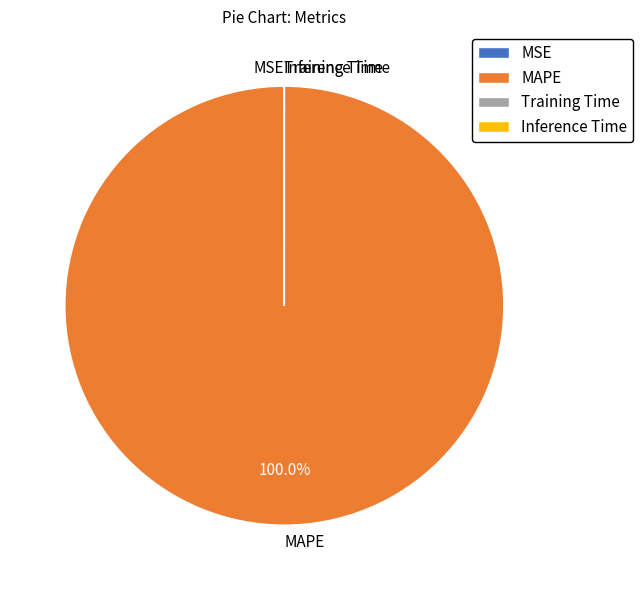

What is the majority slice?

MAPE